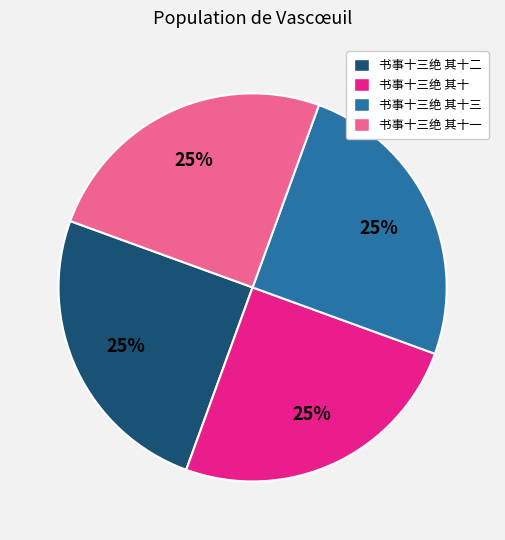

Count the number of slices in the pie.

4